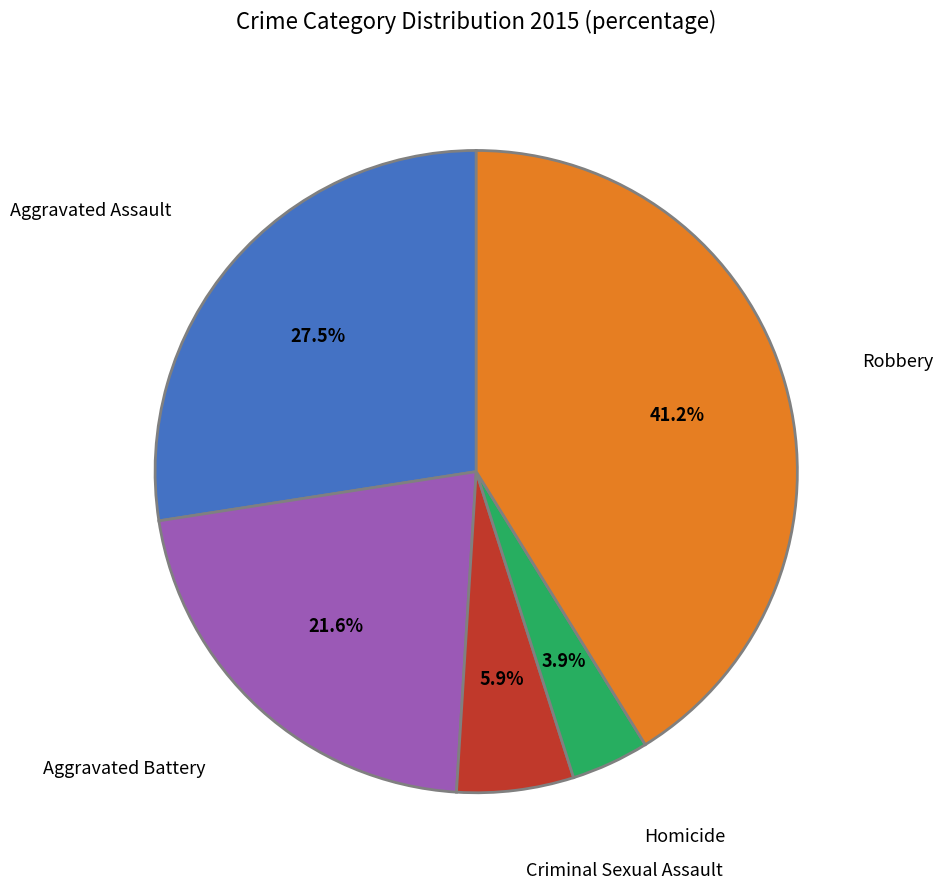

Count the number of slices in the pie.

5